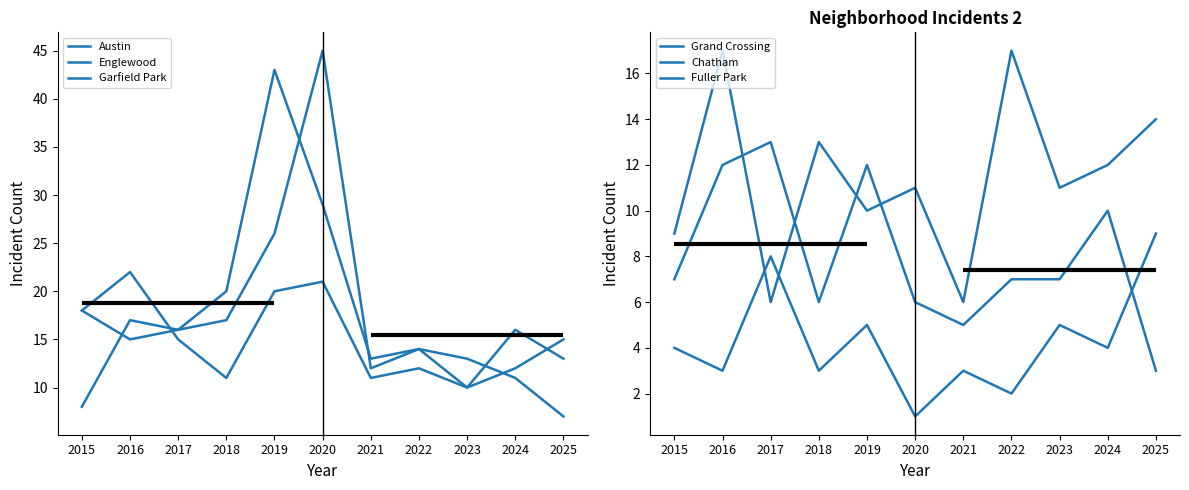

What is the spread (max minus min) of values at 2015?

14